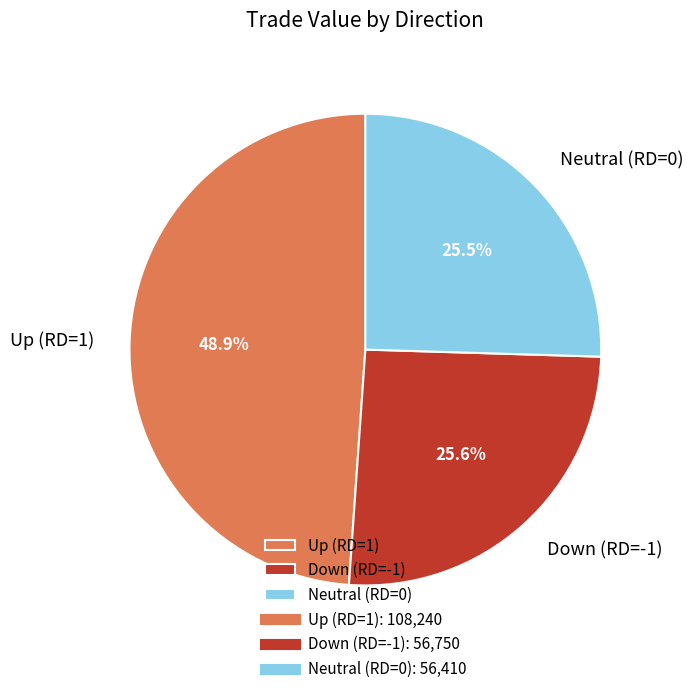

To the nearest percent, what is the difference between the largest and smallest slice percentages?

23%